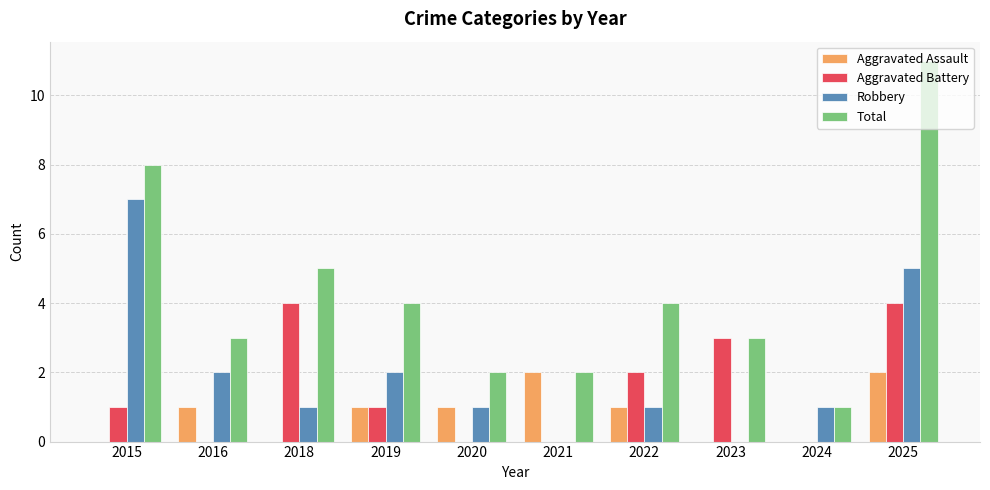

How many distinct data groups are displayed?

4